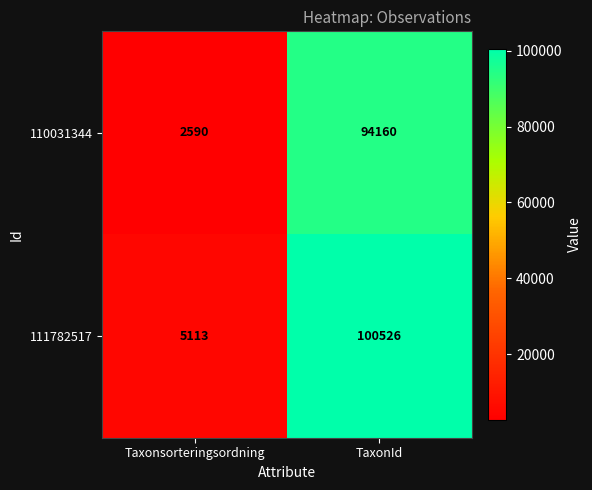

Reading left to right, what are all the values shown in this chart?

110031344: 2590	94160
111782517: 5113	100526